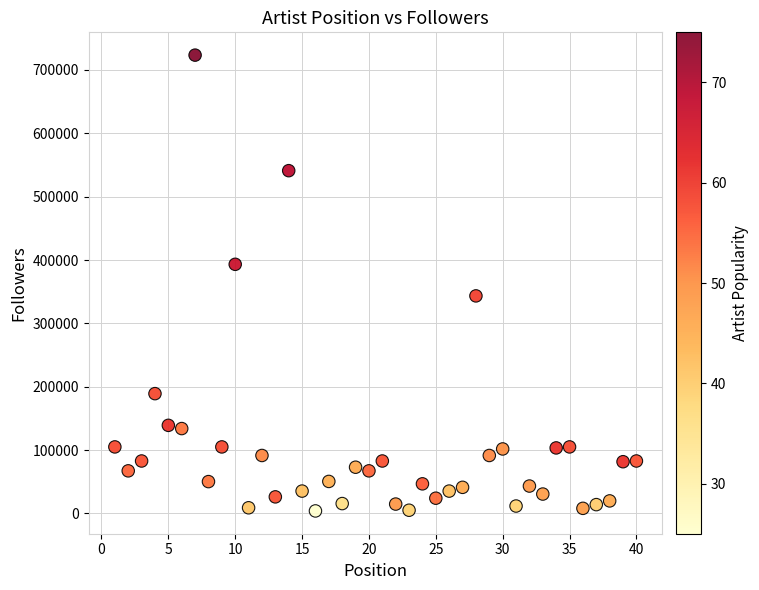

What is the range of X values (max minus min)?

39